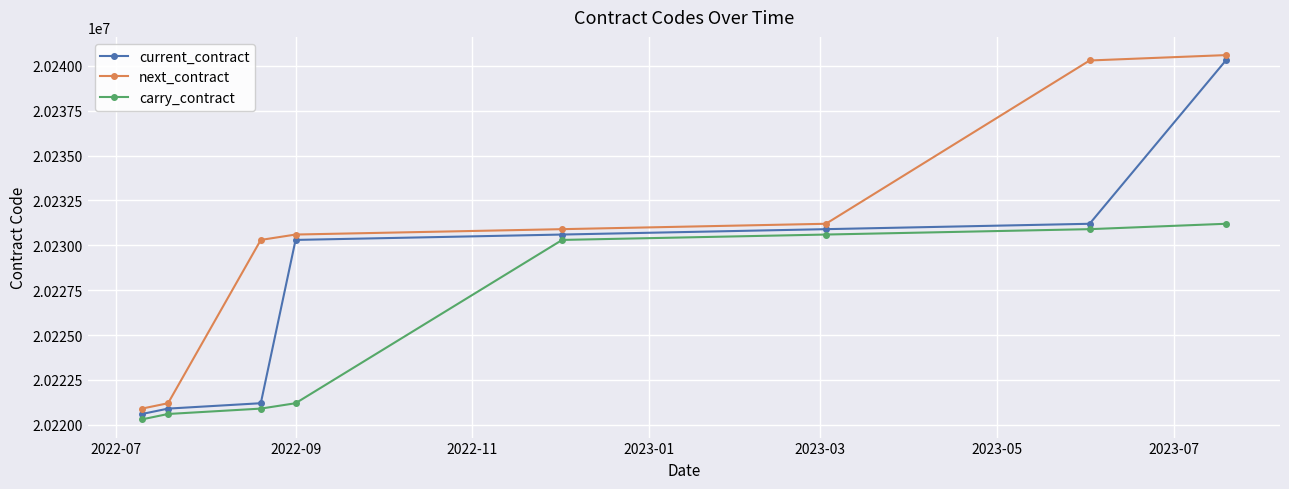

Does the chart display data point markers on the line(s)?

Yes